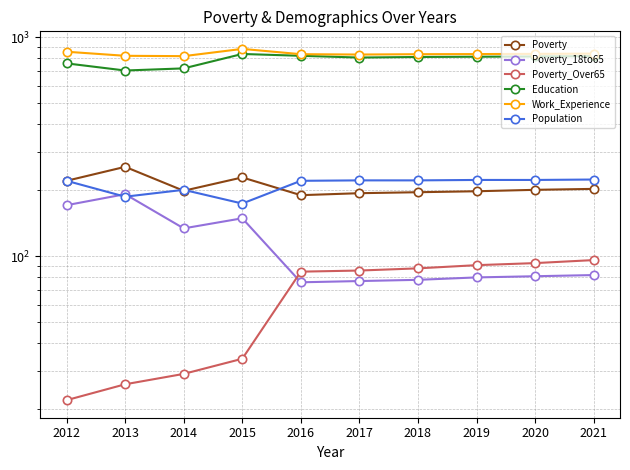

What are all the series names shown in the legend?

Poverty, Poverty_18to65, Poverty_Over65, Education, Work_Experience, Population